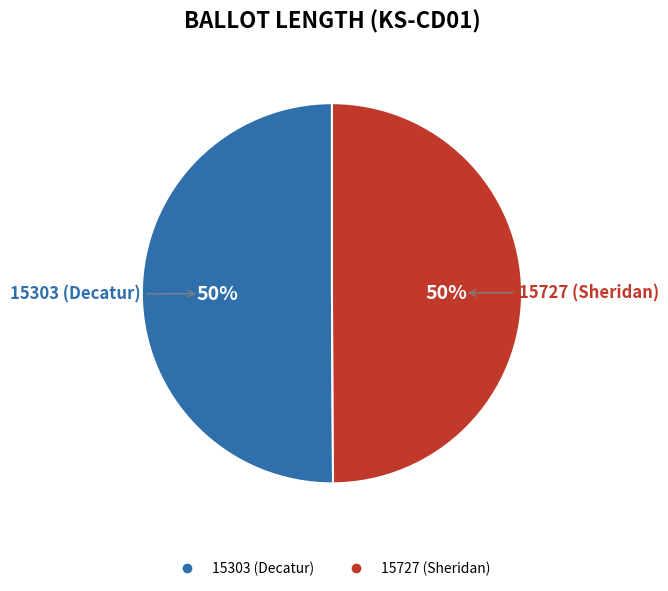

Approximately how many times larger is the value at 15727 (Sheridan) compared to 15303 (Decatur)?

1.0